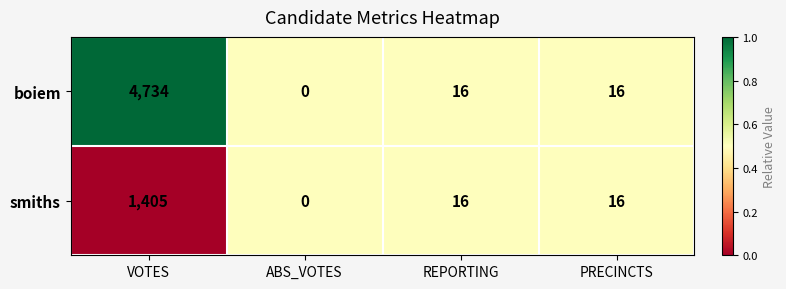

Reading left to right, list all the values displayed in this chart.

boiem: VOTES=4734	ABS_VOTES=0	REPORTING=16	PRECINCTS=16
smiths: VOTES=1405	ABS_VOTES=0	REPORTING=16	PRECINCTS=16